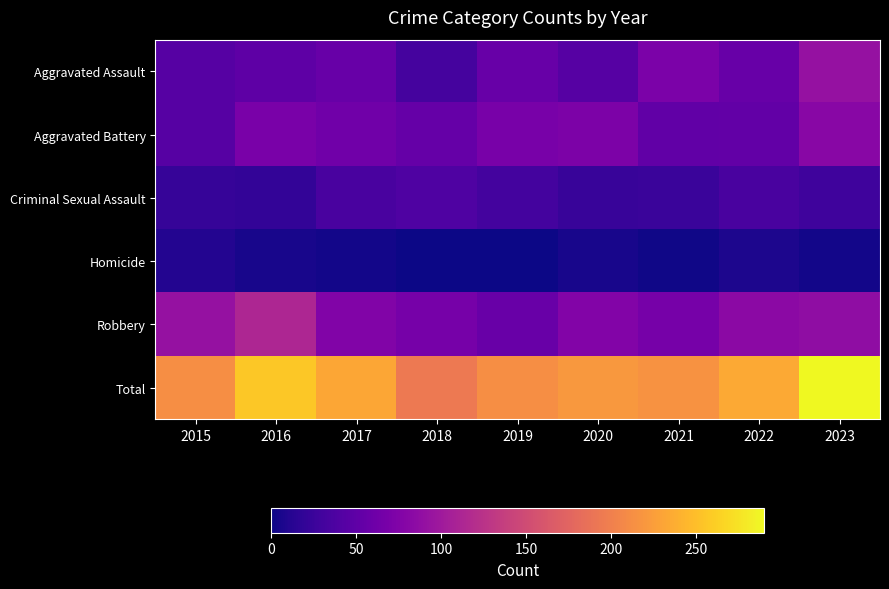

At how many categories does at least one series exceed 162?

9